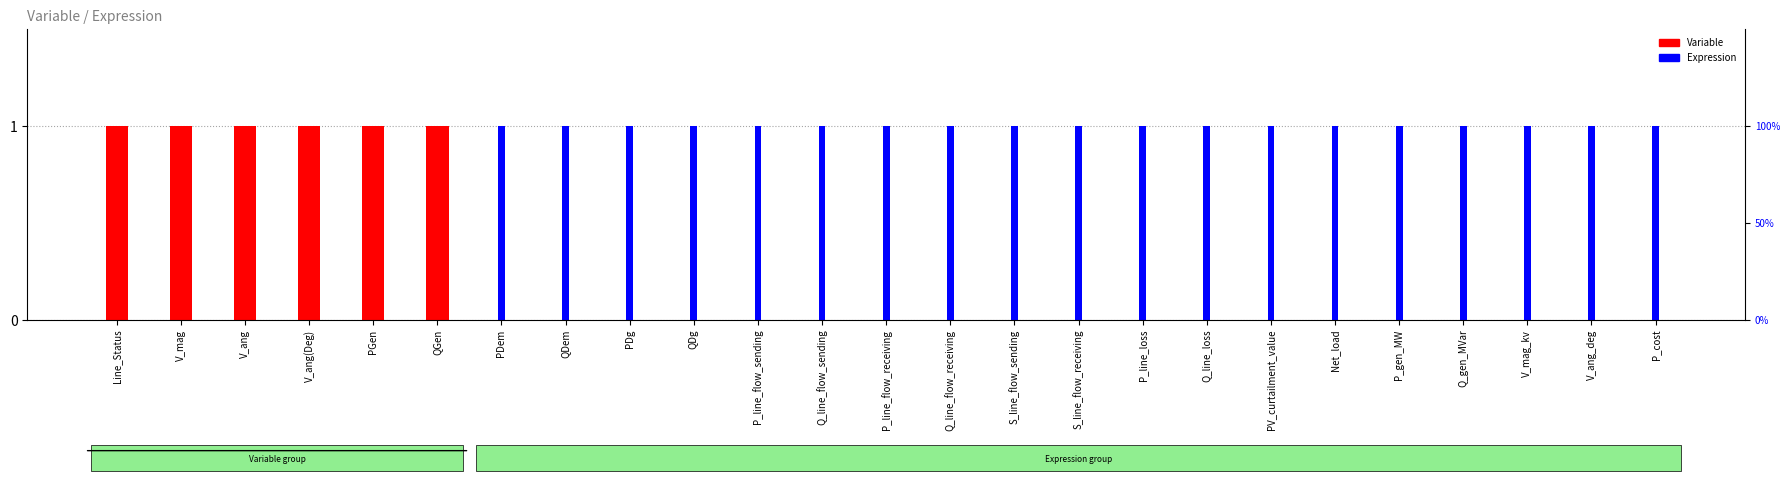

Rank the series by their average value, from lowest to highest.

Variable, Expression